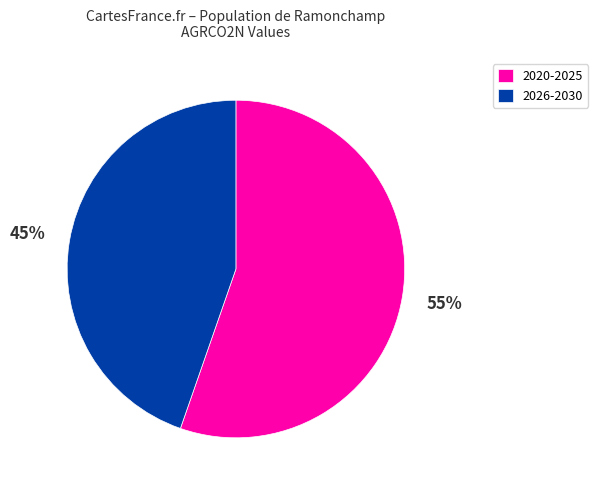

Is the sum of 2026-2030 and 2020-2025 greater than half?

Yes